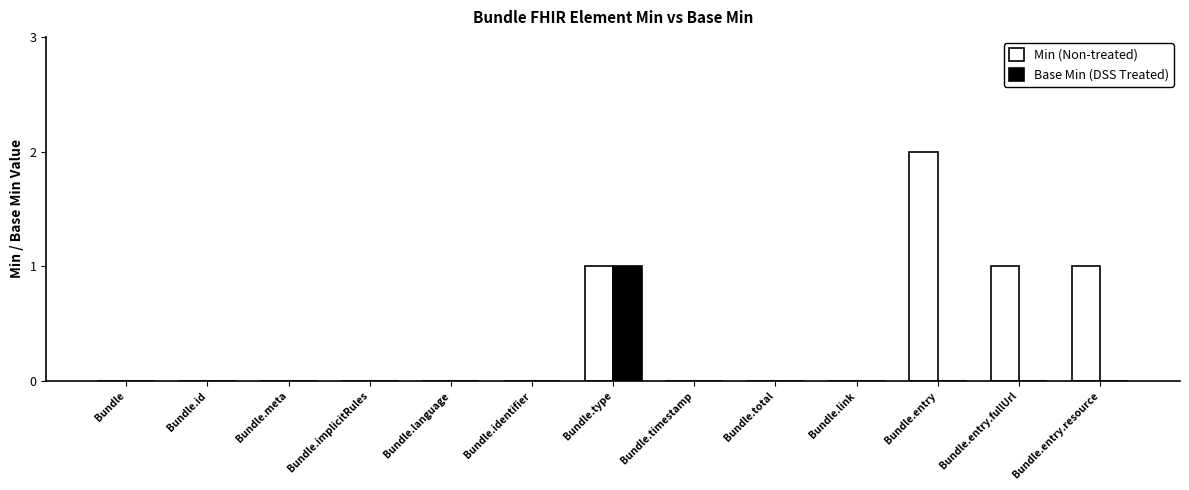

Count the number of categories in the chart.

13